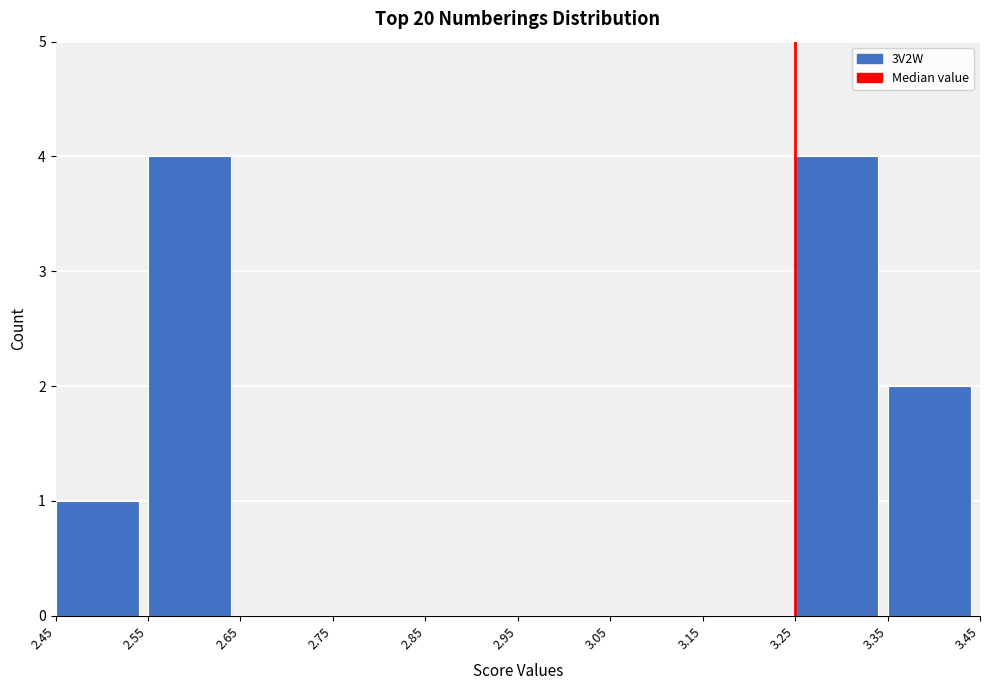

What is the height of the bar covering 2.55 to 2.65 on the x-axis? The values are not printed on the chart, so give them approximately, as read against the axis.

4